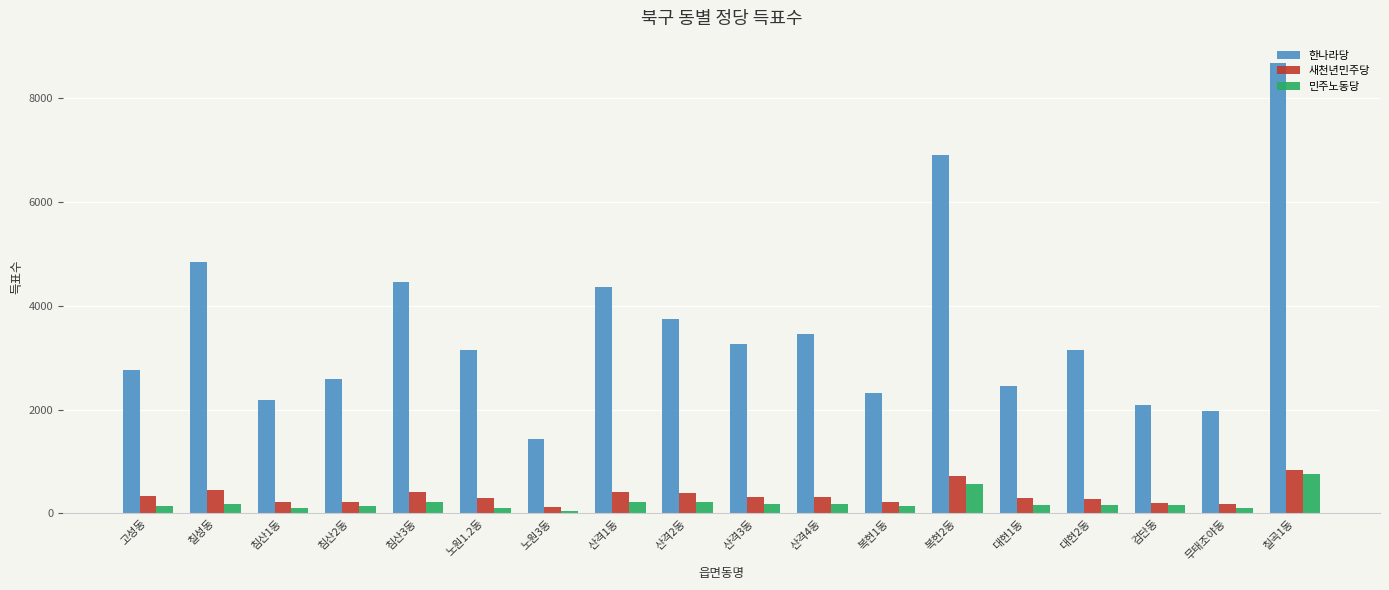

Which series has the largest range (max minus min)?

한나라당